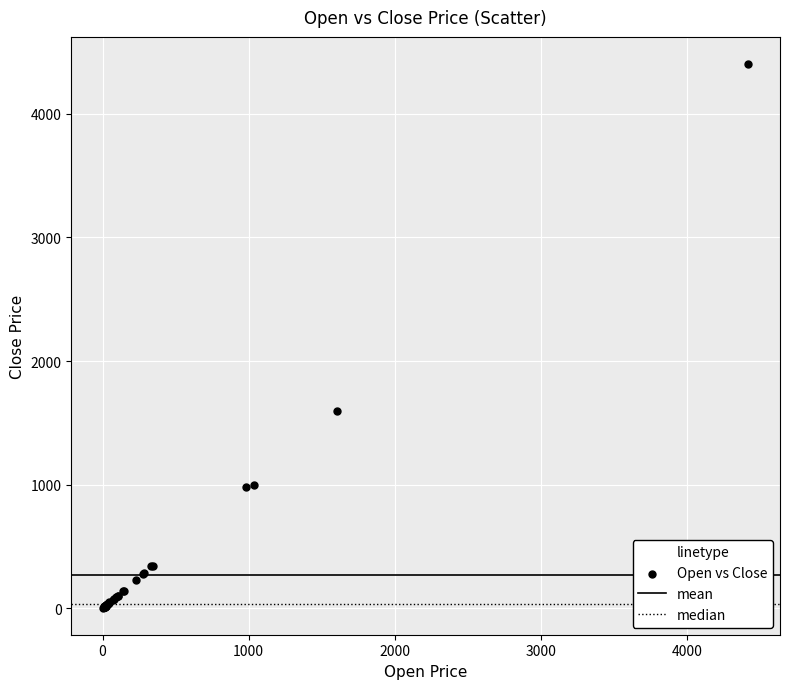

What Y value in the scatter plot is closest to 2204?

1597.9